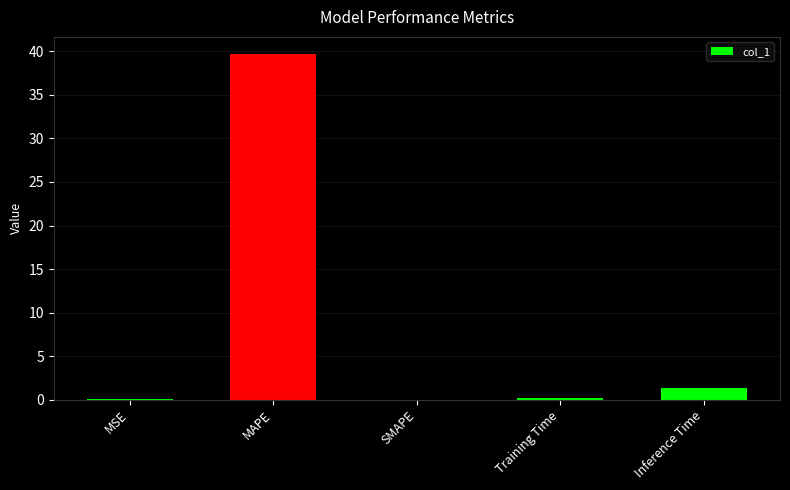

Is it true that the value at Inference Time is 1.3?

True